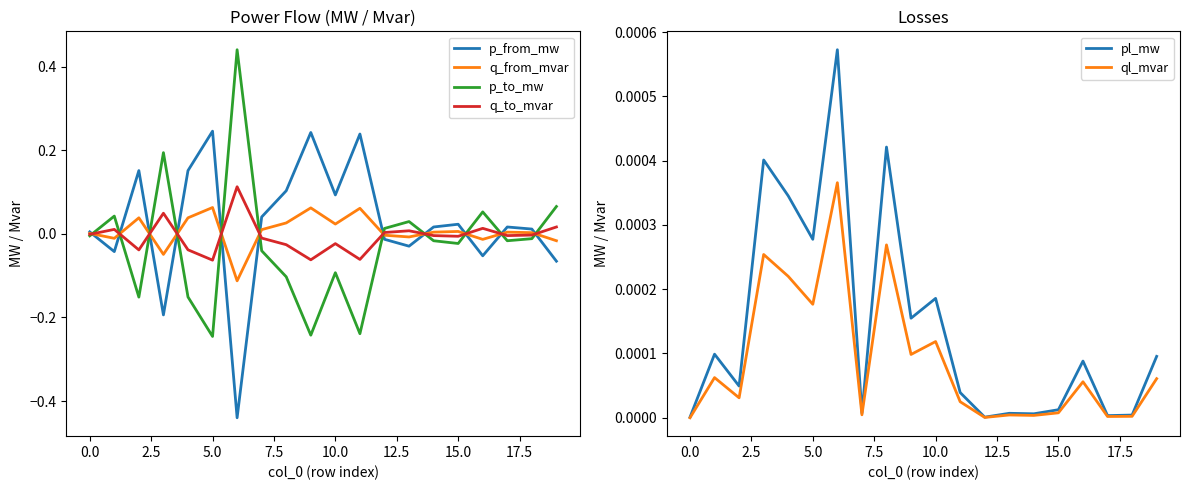

Reading left to right, extract all data points from this chart.

p_from_mw: 0.0	-0.0	0.2	-0.2	0.2	0.2	-0.4	0.0	0.1	0.2	0.1	0.2	-0.0	-0.0	0.0	0.0	-0.1	0.0	0.0	-0.1
q_from_mvar: 0.0	-0.0	0.0	-0.0	0.0	0.1	-0.1	0.0	0.0	0.1	0.0	0.1	-0.0	-0.0	0.0	0.0	-0.0	0.0	0.0	-0.0
p_to_mw: -0.0	0.0	-0.2	0.2	-0.2	-0.2	0.4	-0.0	-0.1	-0.2	-0.1	-0.2	0.0	0.0	-0.0	-0.0	0.1	-0.0	-0.0	0.1
q_to_mvar: -0.0	0.0	-0.0	0.0	-0.0	-0.1	0.1	-0.0	-0.0	-0.1	-0.0	-0.1	0.0	0.0	-0.0	-0.0	0.0	-0.0	-0.0	0.0
pl_mw: 0.0	0.0	0.0	0.0	0.0	0.0	0.0	0.0	0.0	0.0	0.0	0.0	0.0	0.0	0.0	0.0	0.0	0.0	0.0	0.0
ql_mvar: -0.0	0.0	0.0	0.0	0.0	0.0	0.0	0.0	0.0	0.0	0.0	0.0	0.0	0.0	0.0	0.0	0.0	0.0	0.0	0.0